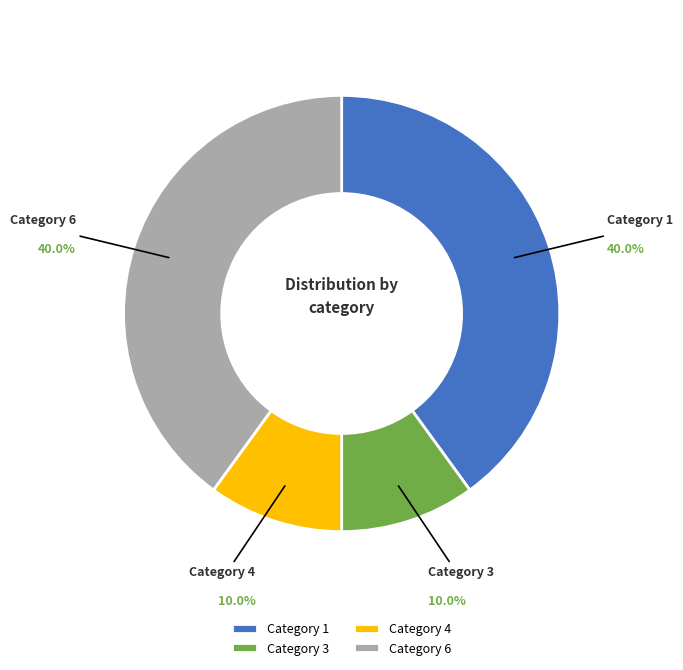

Is Category 3 the majority of the pie?

No